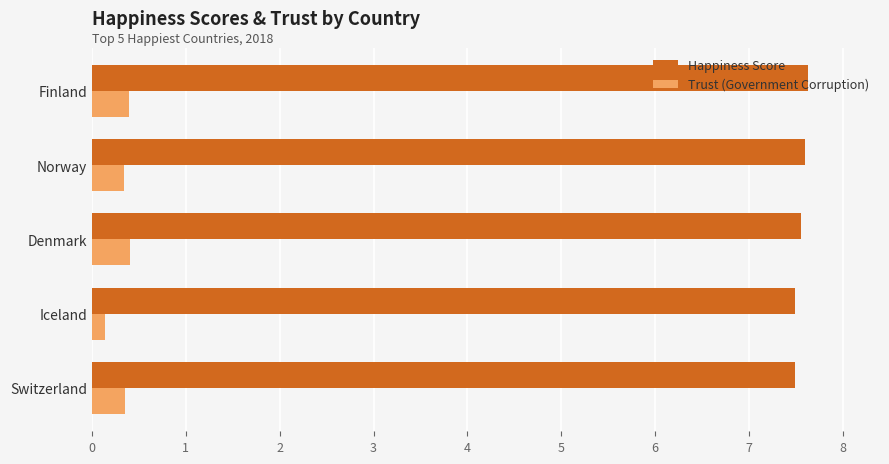

At how many categories does at least one series exceed 4?

5